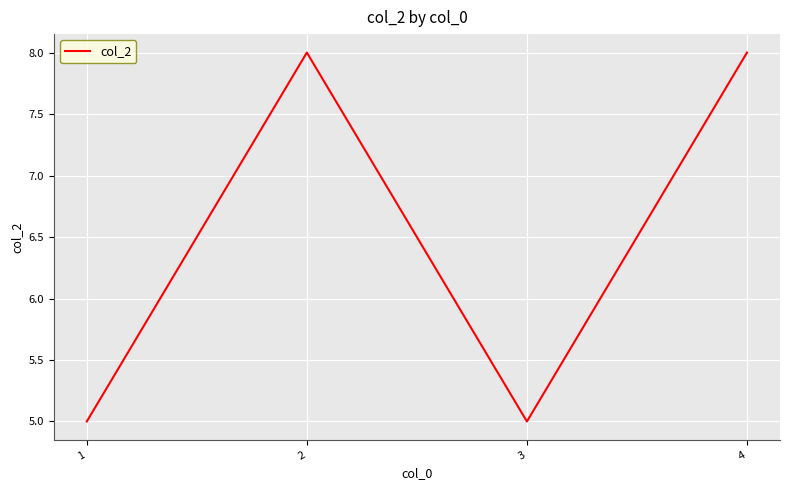

Reading right to left, list all the values displayed in this chart.

4=8	3=5	2=8	1=5